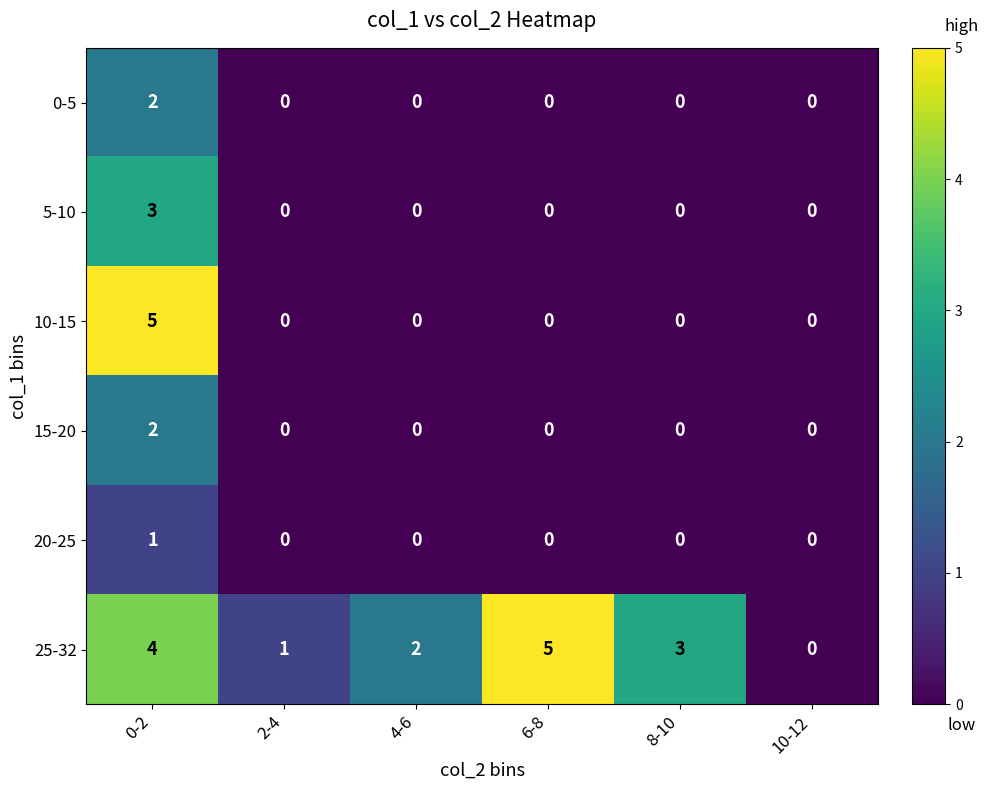

What is the difference between the maximum and minimum values in the 25-32 series?

5